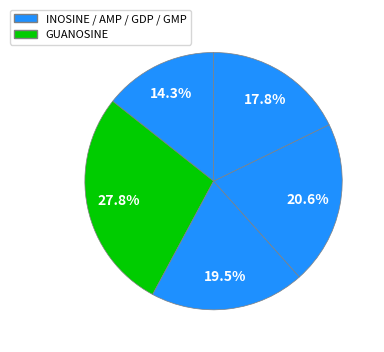

How many slices are in this pie chart?

5